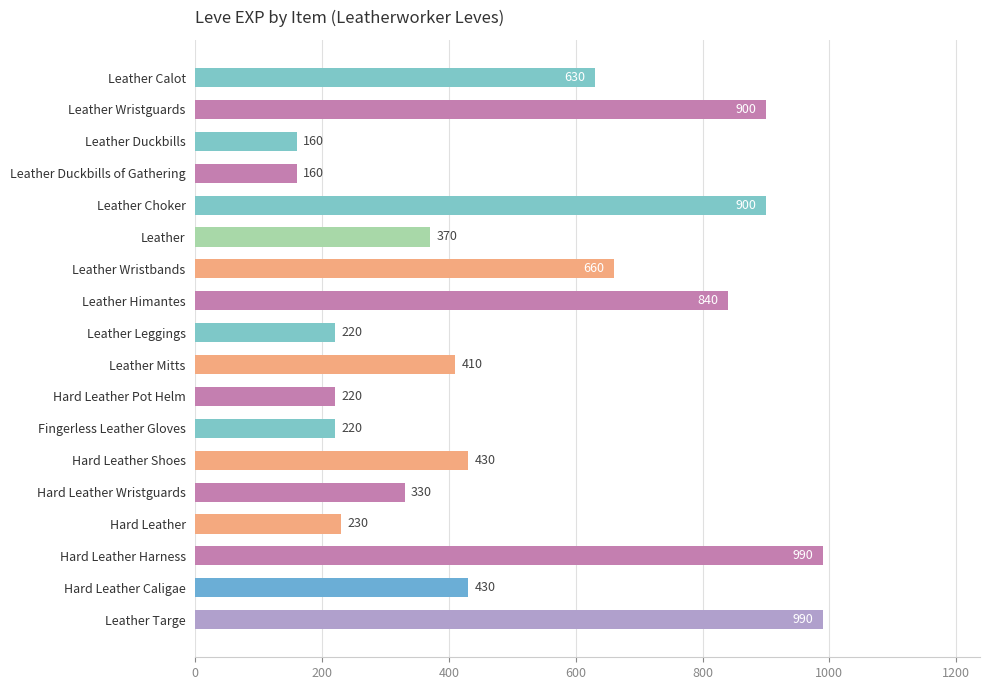

What is the change in value from Leather Wristguards to Hard Leather Pot Helm?

-680